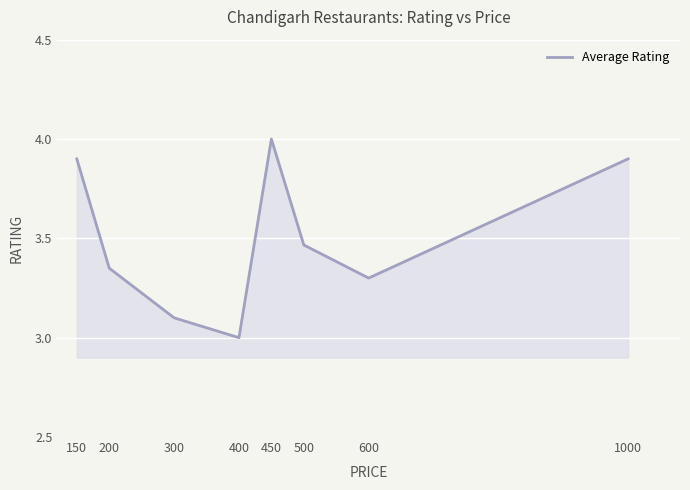

The value at 450 is 5.5. True or false?

False